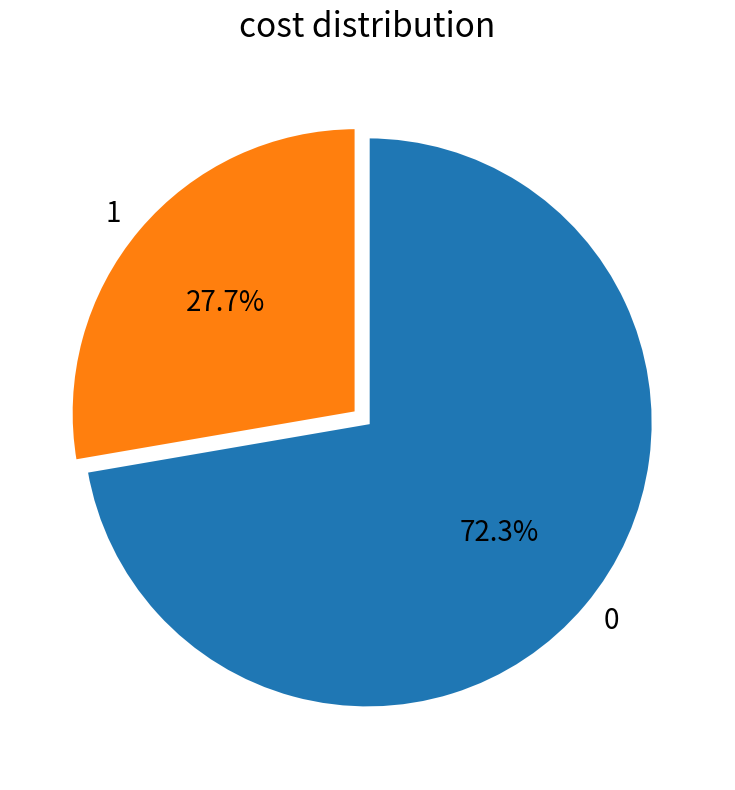

What is the ratio of the value at 1 to the value at 0?

0.4